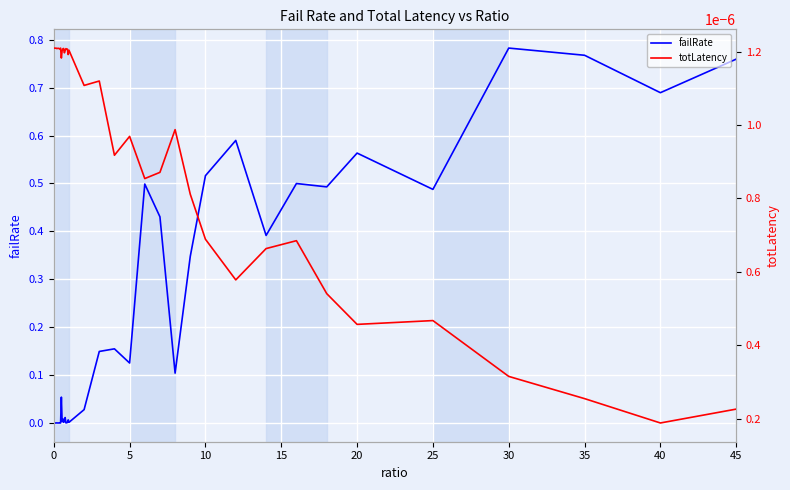

What is the difference between the maximum and minimum values in the failRate series?

0.8